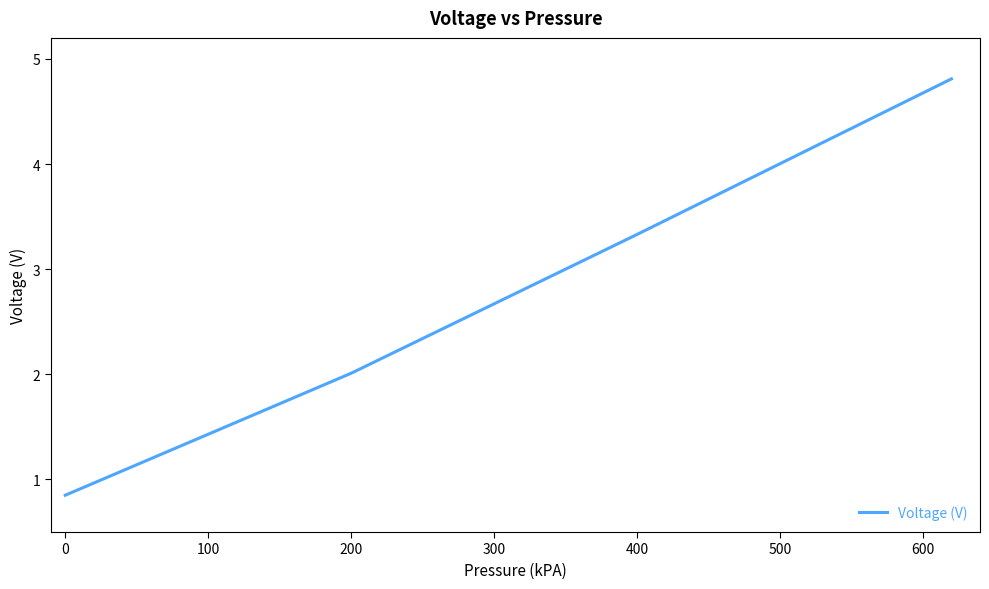

True or false: the data has more than 1 interior local peaks.

False